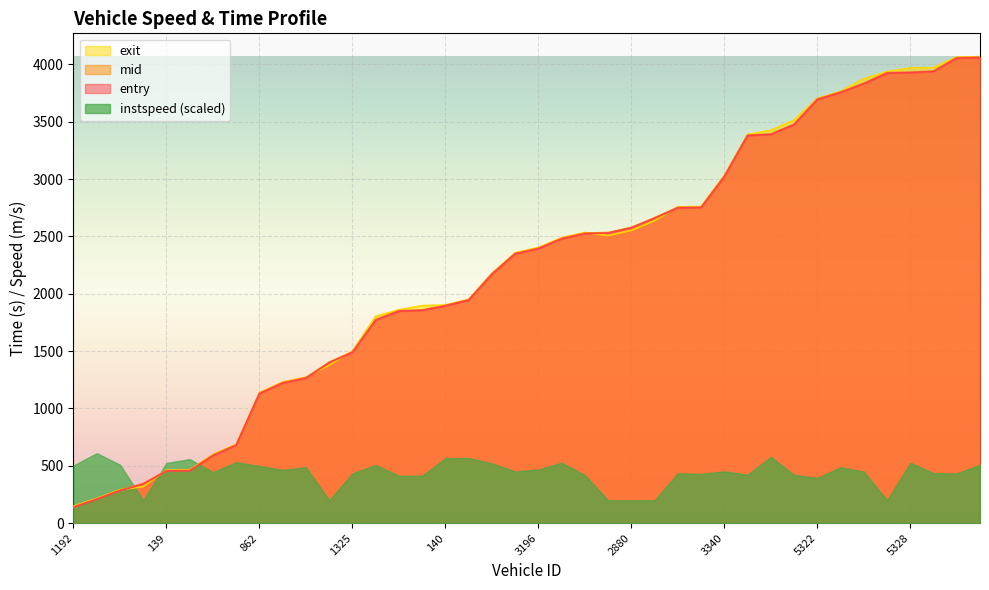

Is the value of exit at 5344 greater than the value of entry at 3196?

Yes